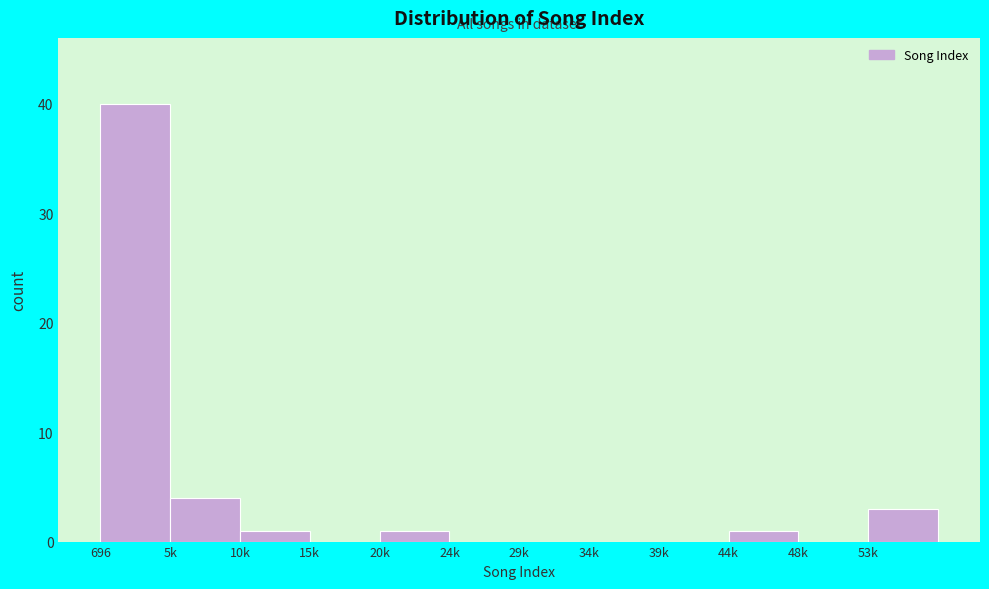

Reading left to right, what are all the values shown in this chart?

696=40	5k=4	10k=1	15k=0	20k=1	24k=0	29k=0	34k=0	39k=0	44k=1	48k=0	53k=3